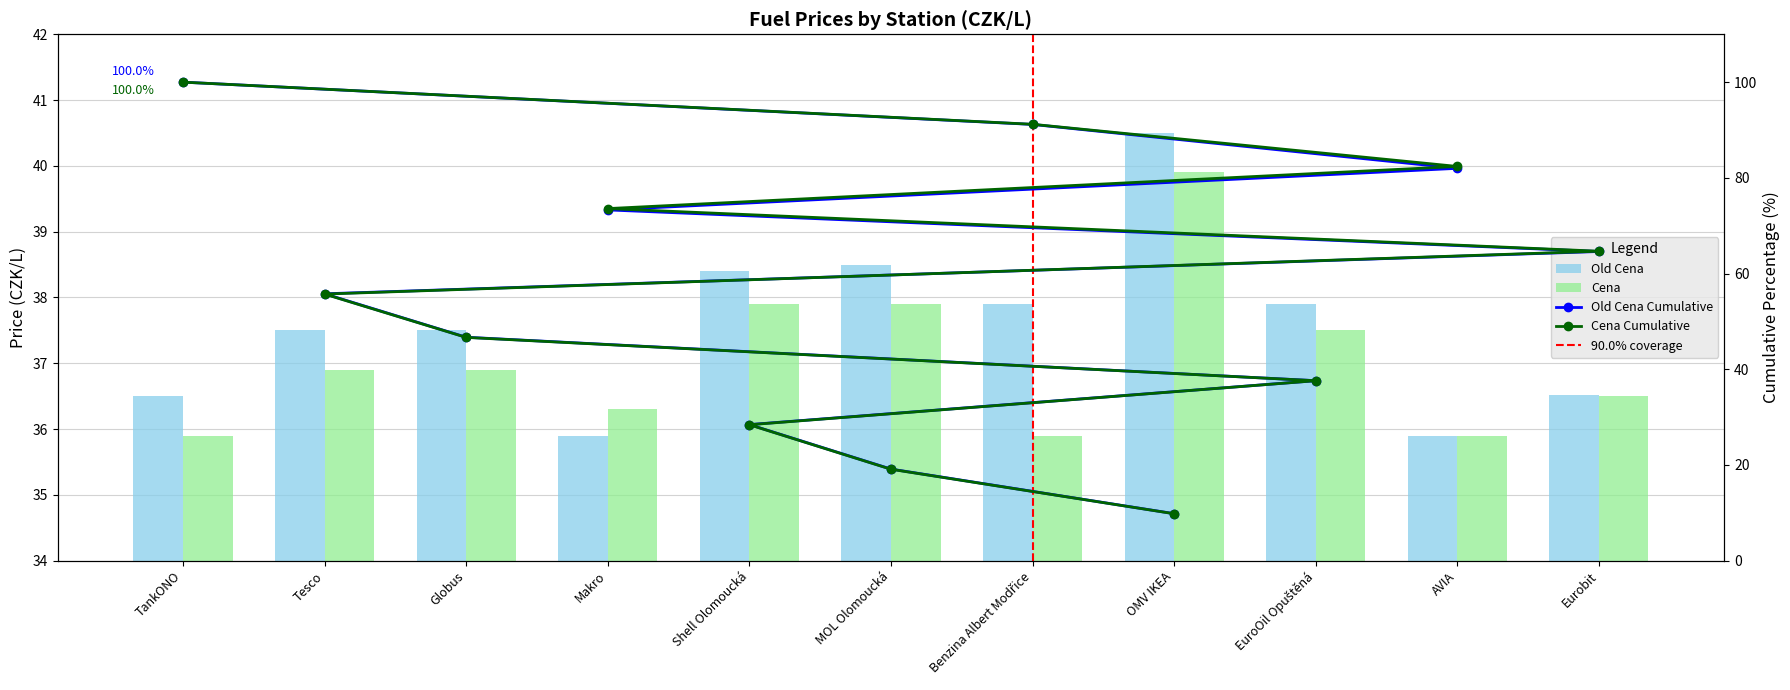

Which series has the largest range (max minus min)?

Old Cena